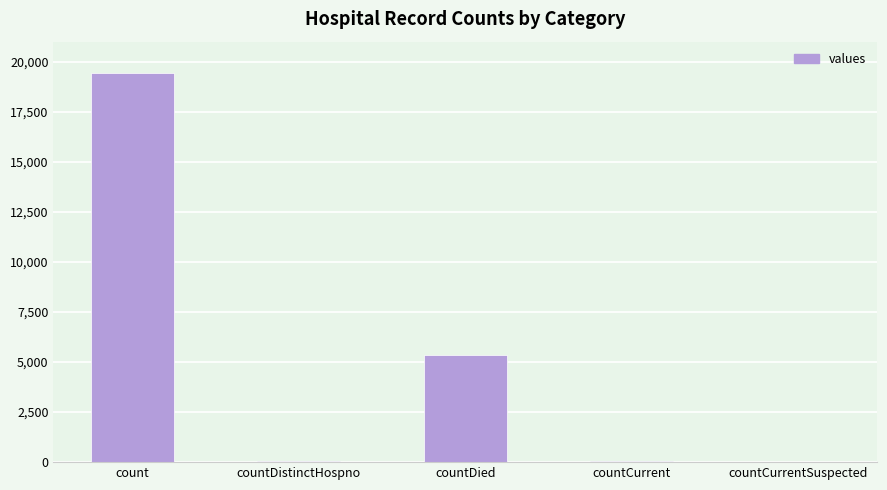

What value does the data have at count?

19420